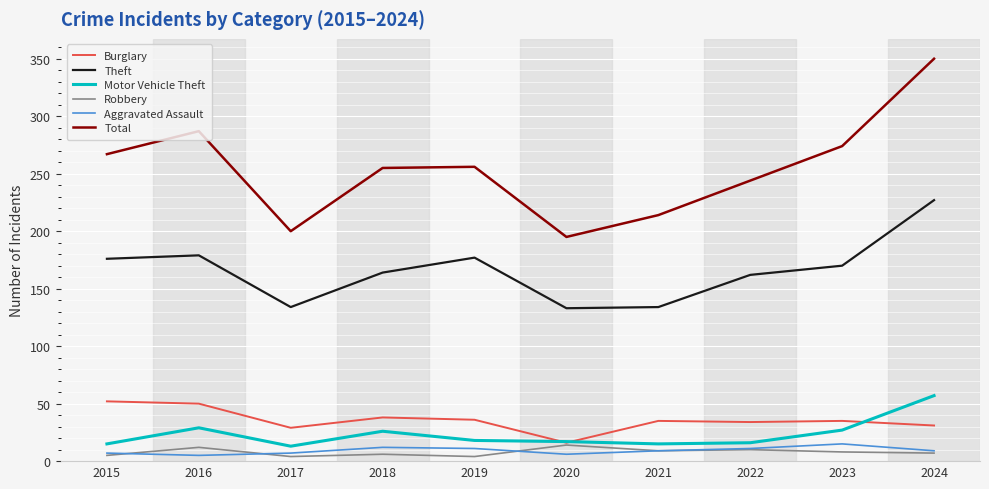

In Motor Vehicle Theft, how many points are higher than both neighbors (excluding endpoints)?

2